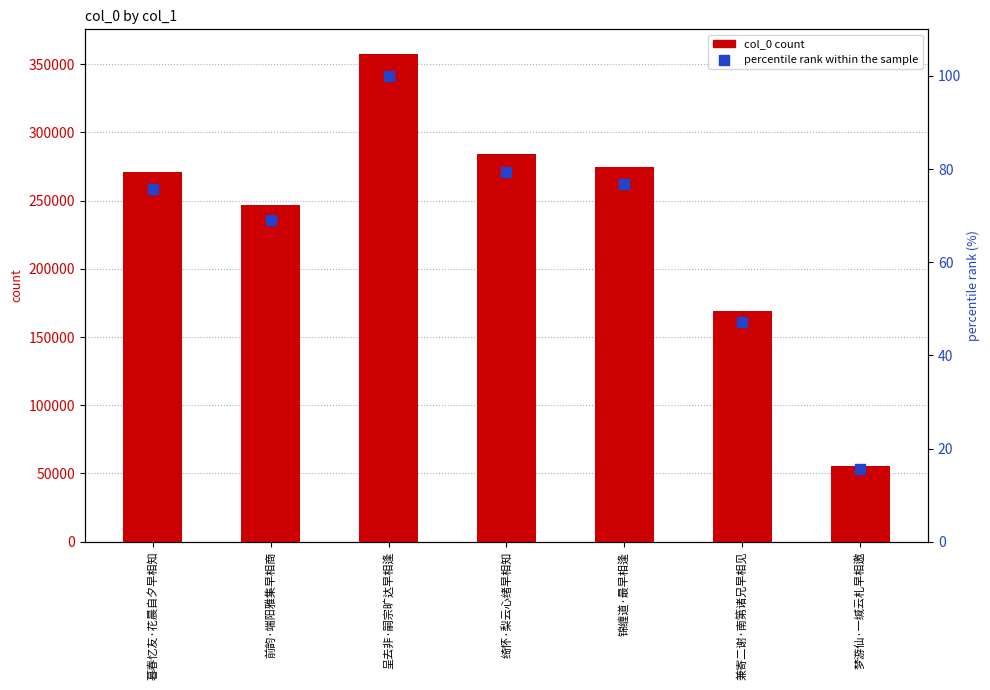

What is the total value across all series at 锦缠道·最早相逢?

274625.7